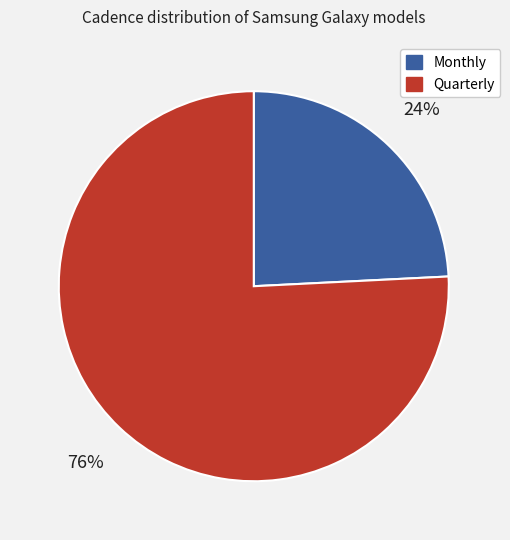

How many segments does this pie chart have?

2